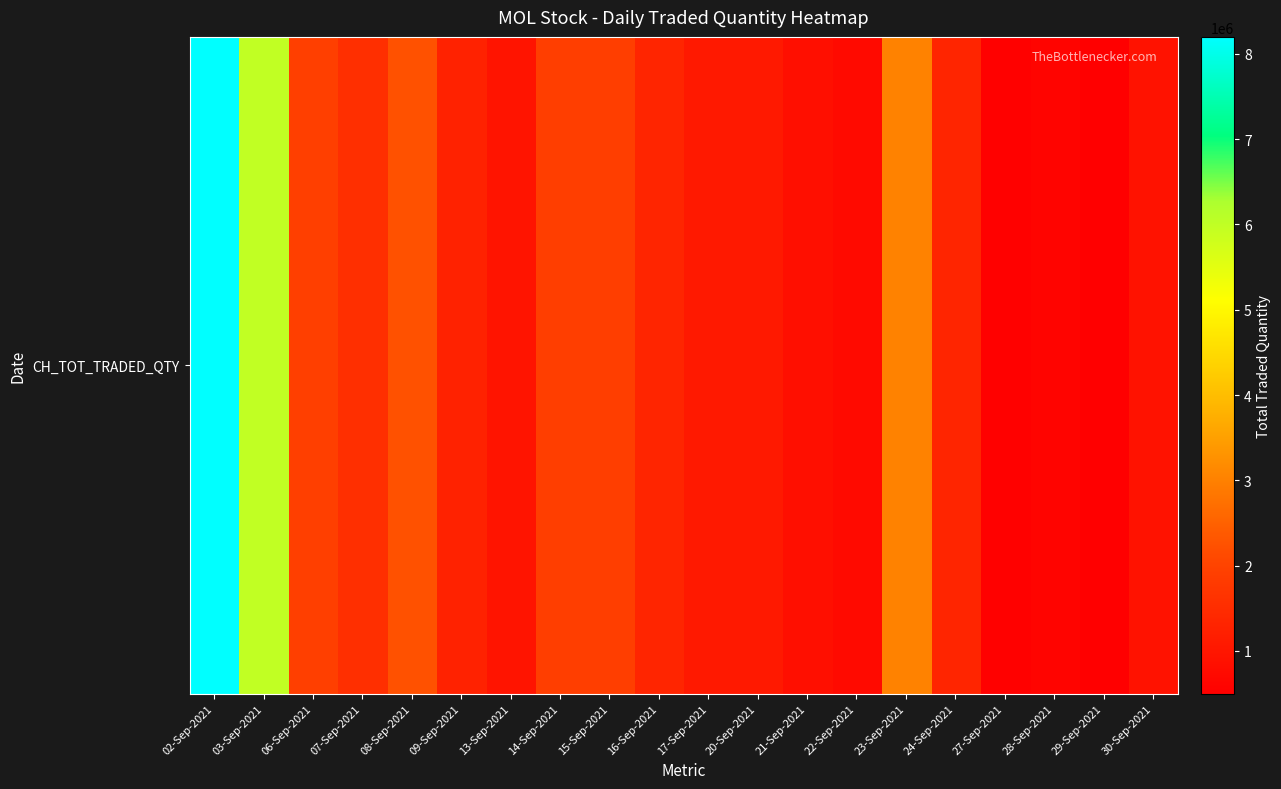

Is it true that the value at 06-Sep-2021 is 1912518?

True